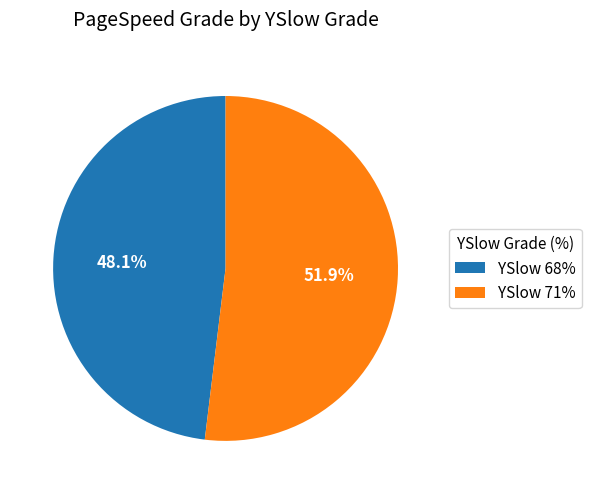

What is the ratio of the value at YSlow 68% to the value at YSlow 71%?

0.9